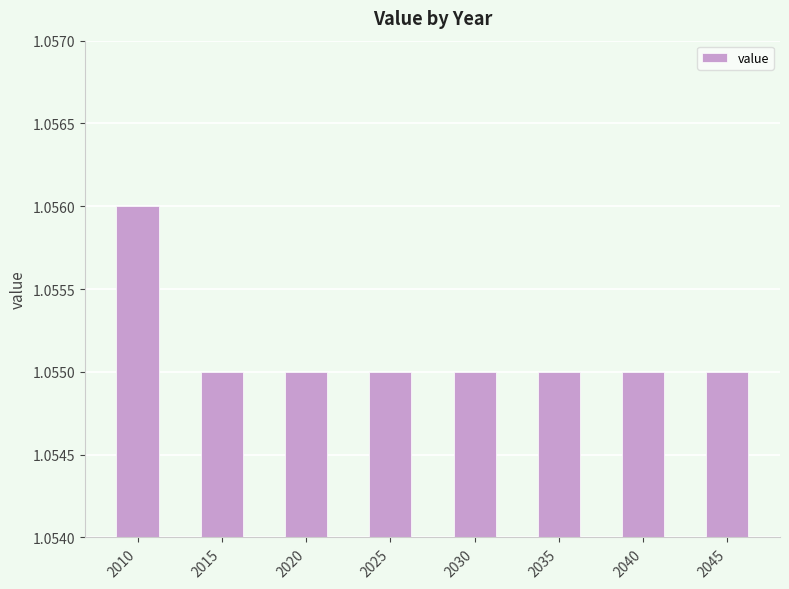

Approximately how many times larger is the value at 2030 compared to 2035?

1.0